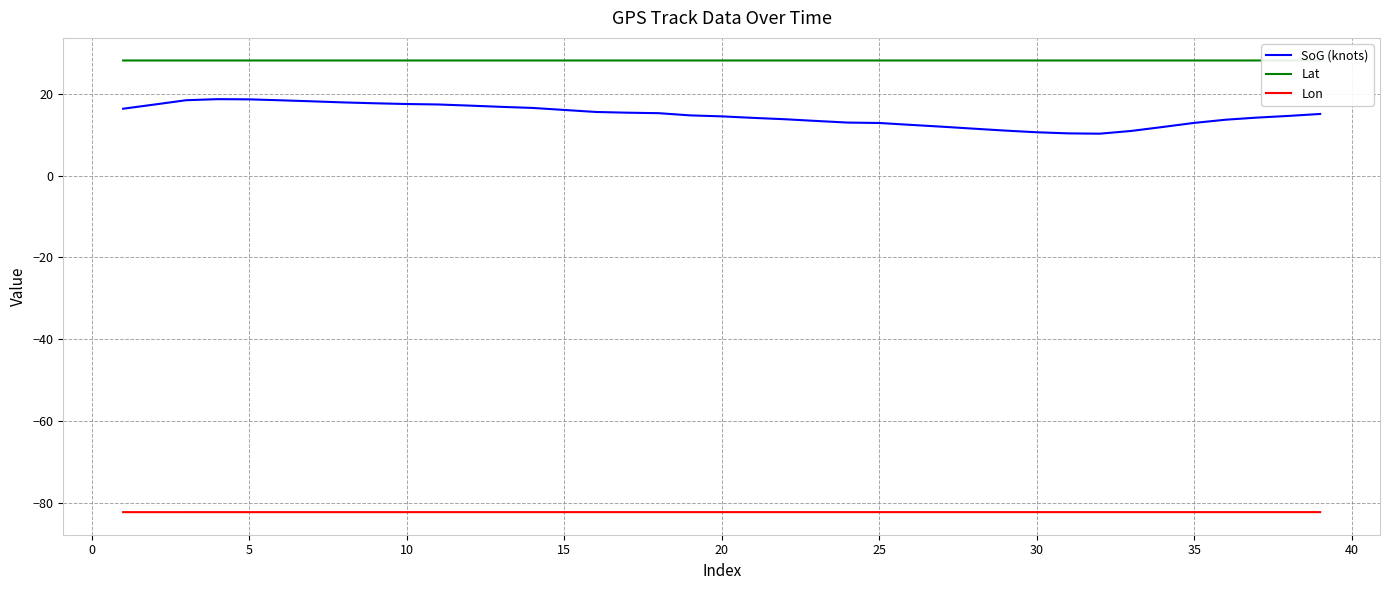

True or false: Lon and SoG (knots) intersect in this chart.

False